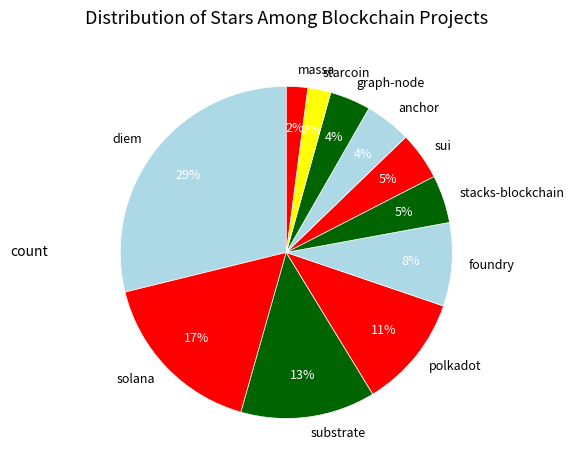

Is the sum of graph-node and stacks-blockchain greater than half?

No